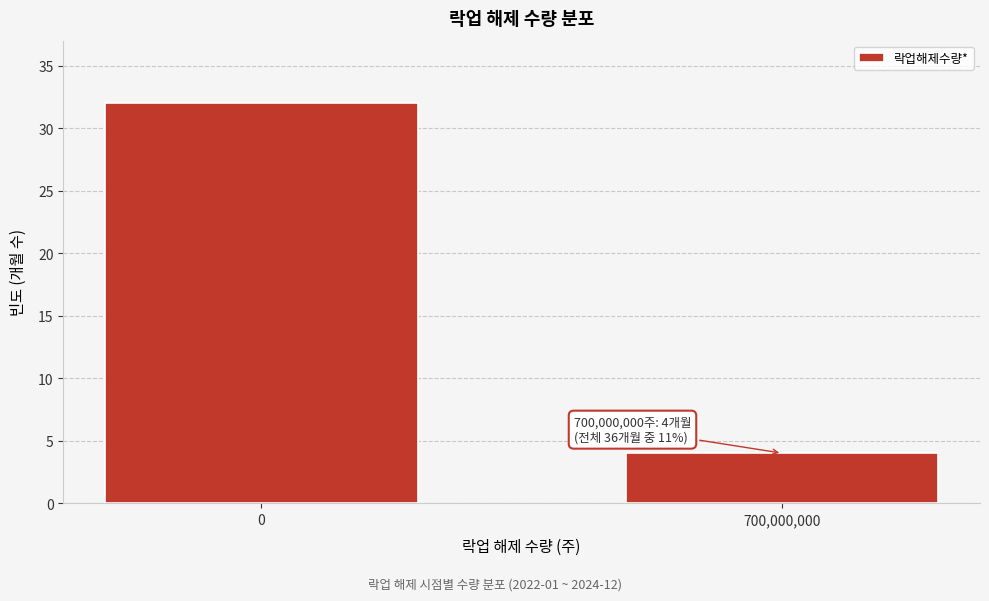

Reading right to left, extract all data points from this chart.

4	32